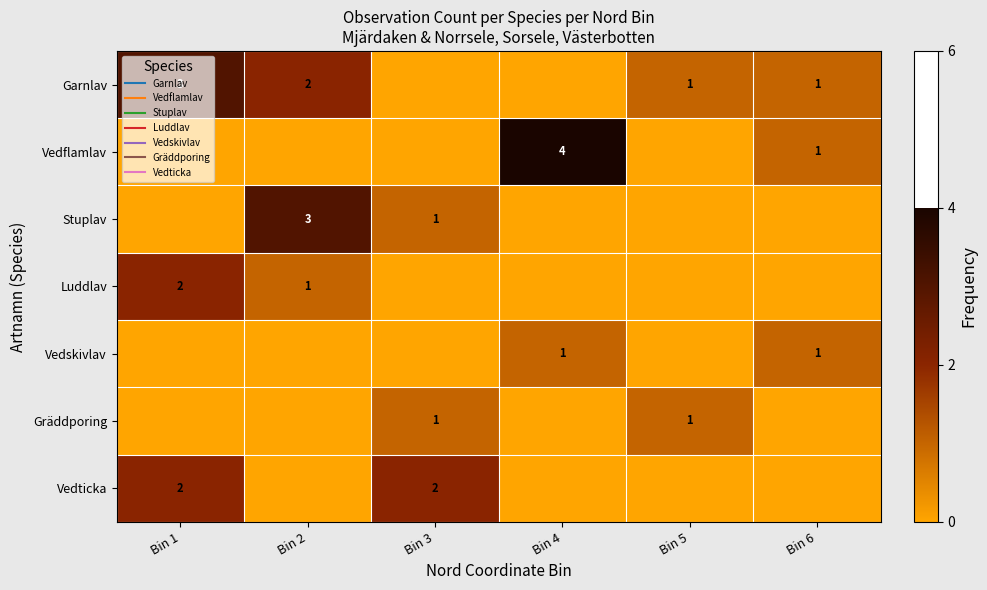

The value of Stuplav at Bin 6 is 1. True or false?

False